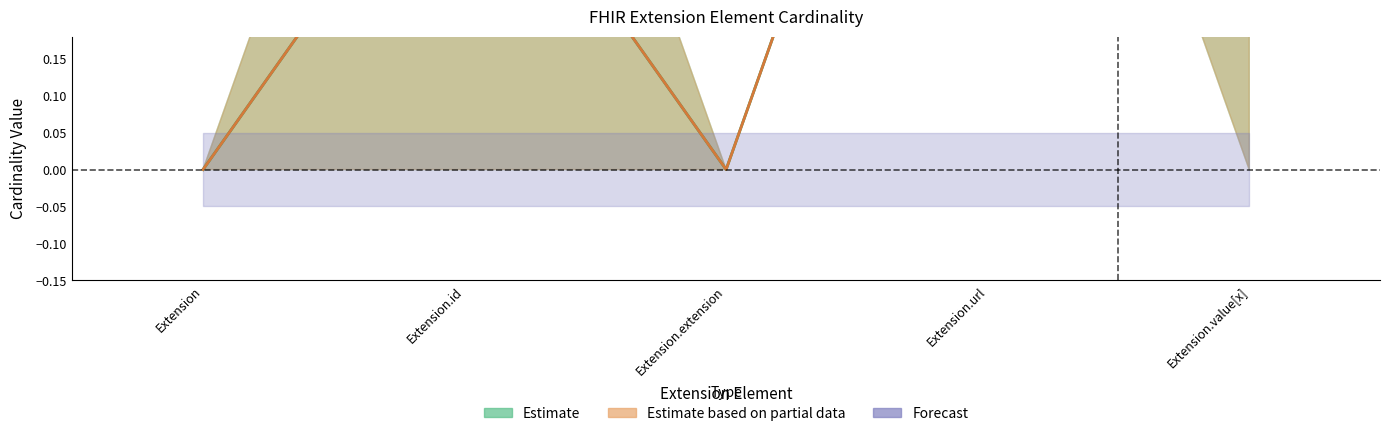

At which category is the sum across all series the highest?

Extension.url